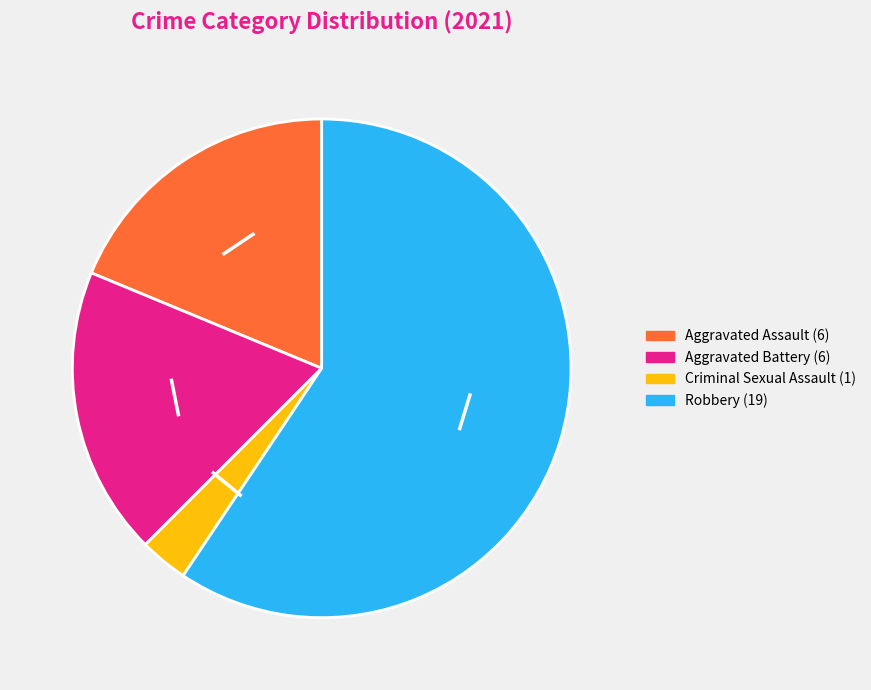

Is there any slice that represents more than half of the pie?

Yes